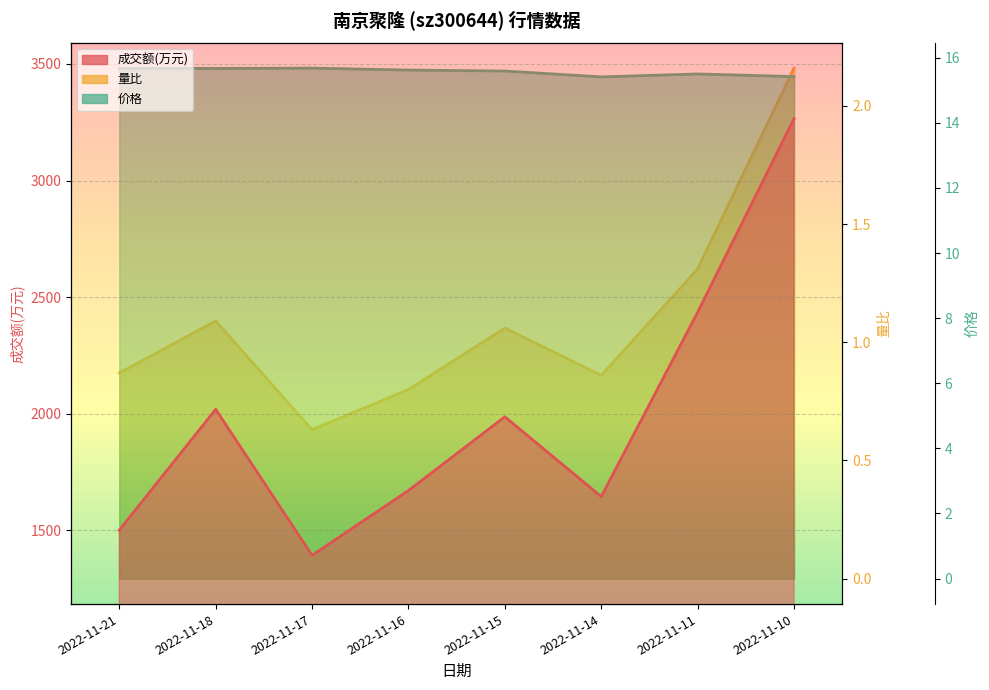

Reading left to right, list all the values displayed in this chart.

成交额(万元): 2022-11-21=1501.0	2022-11-18=2019.0	2022-11-17=1393.0	2022-11-16=1671.0	2022-11-15=1987.0	2022-11-14=1645.0	2022-11-11=2435.0	2022-11-10=3265.0
量比: 2022-11-21=0.9	2022-11-18=1.1	2022-11-17=0.6	2022-11-16=0.8	2022-11-15=1.1	2022-11-14=0.9	2022-11-11=1.3	2022-11-10=2.2
价格: 2022-11-21=15.7	2022-11-18=15.7	2022-11-17=15.7	2022-11-16=15.6	2022-11-15=15.6	2022-11-14=15.4	2022-11-11=15.5	2022-11-10=15.4